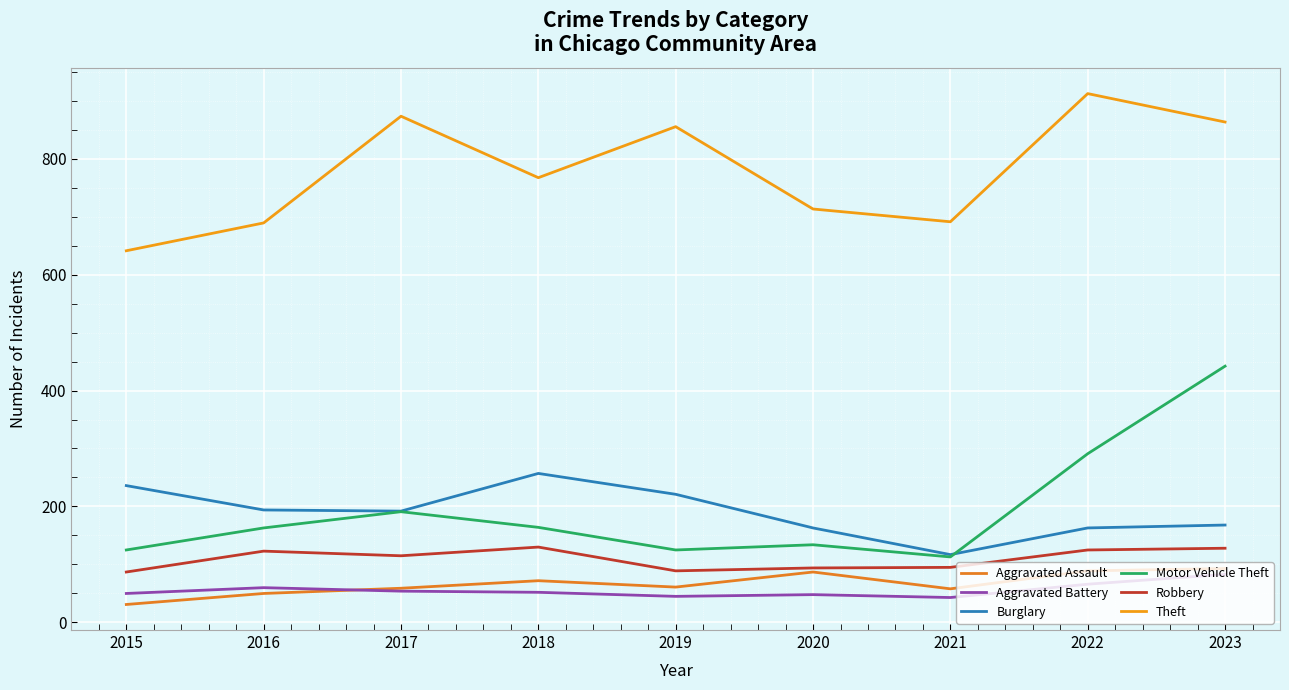

Where does the Motor Vehicle Theft series first go above 163?

2017